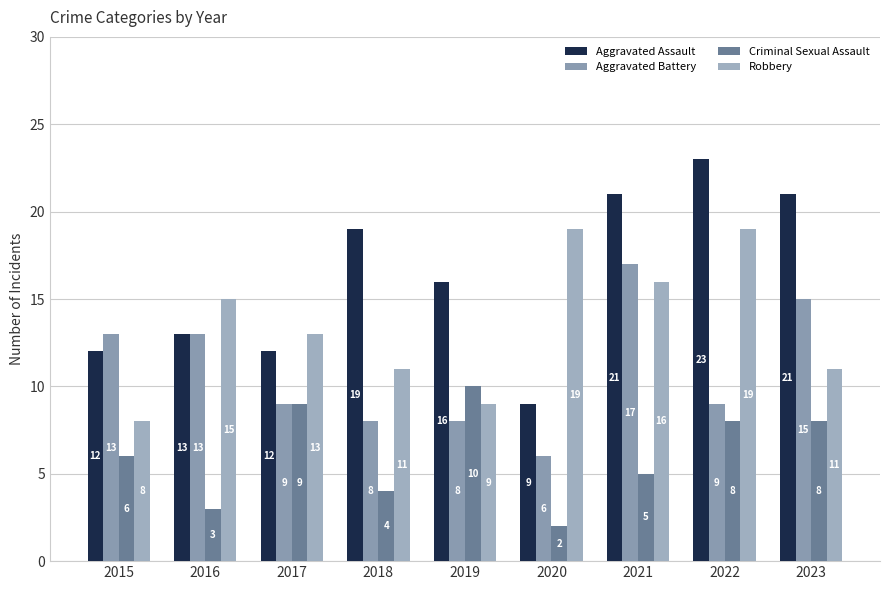

Reading left to right, list all the values displayed in this chart.

Aggravated Assault: 2015=12	2016=13	2017=12	2018=19	2019=16	2020=9	2021=21	2022=23	2023=21
Aggravated Battery: 2015=13	2016=13	2017=9	2018=8	2019=8	2020=6	2021=17	2022=9	2023=15
Criminal Sexual Assault: 2015=6	2016=3	2017=9	2018=4	2019=10	2020=2	2021=5	2022=8	2023=8
Robbery: 2015=8	2016=15	2017=13	2018=11	2019=9	2020=19	2021=16	2022=19	2023=11